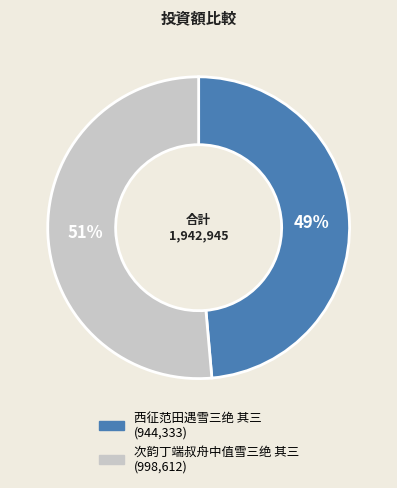

To the nearest percent, what is the average slice percentage?

50%